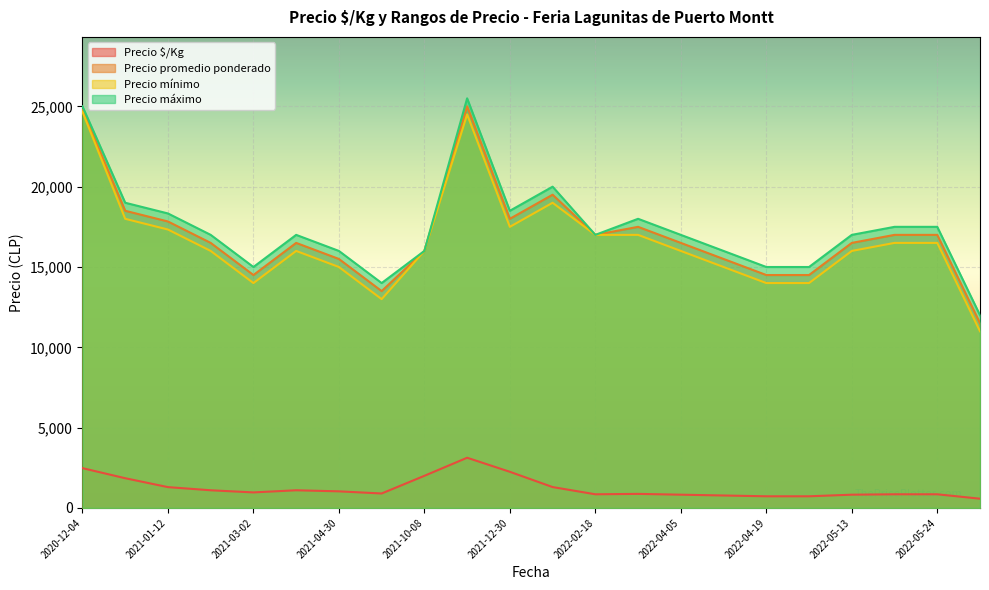

What is the total value across all series at 2021-04-09?

56733